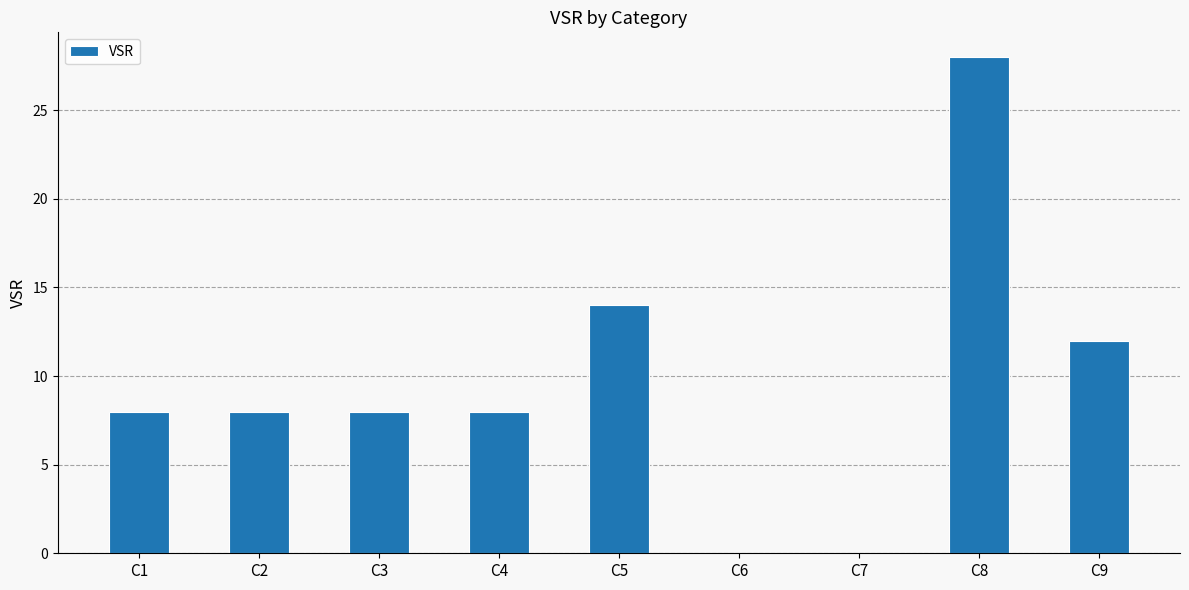

The value at C8 is 28. True or false?

True